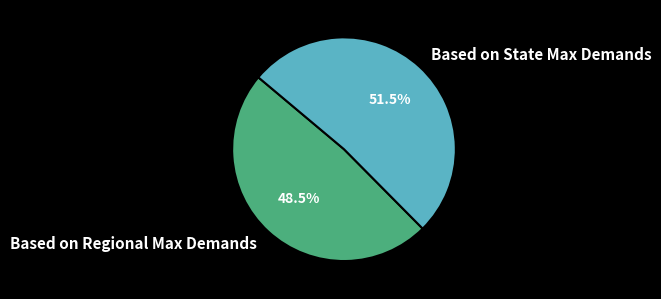

Rank the categories by value from highest to lowest.

Based on State Max Demands, Based on Regional Max Demands